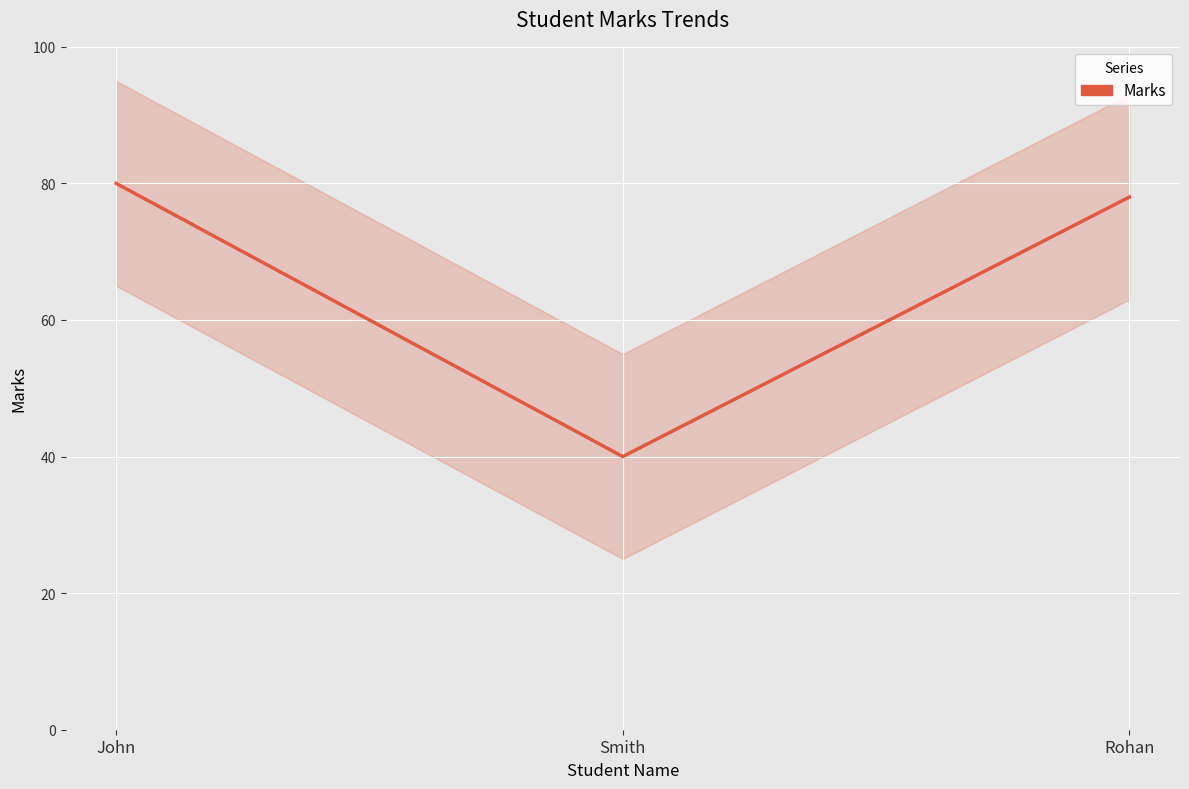

What is the label of the 2nd point from the right?

Smith